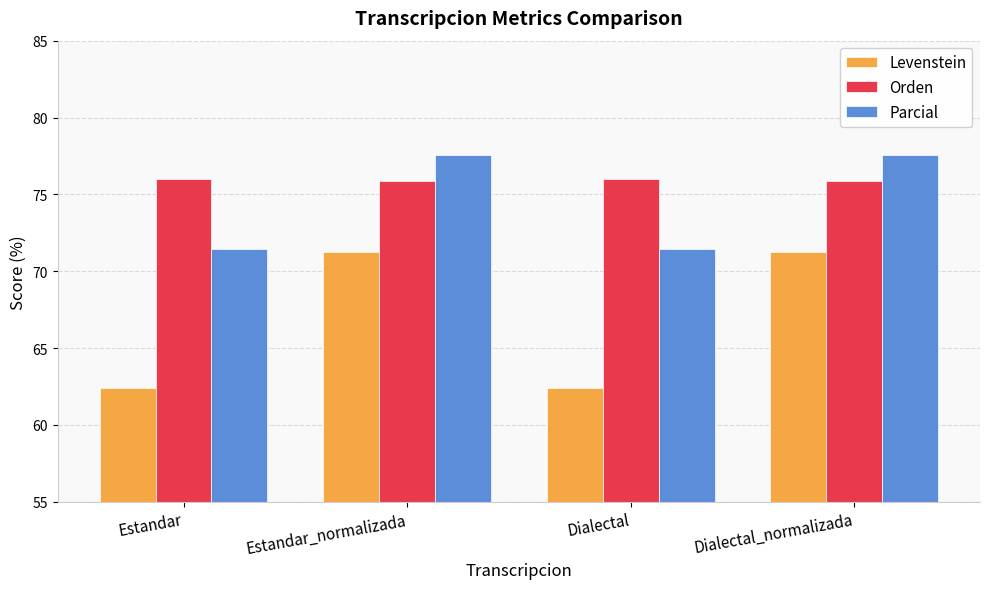

What is the highest value of the Parcial series?

77.6